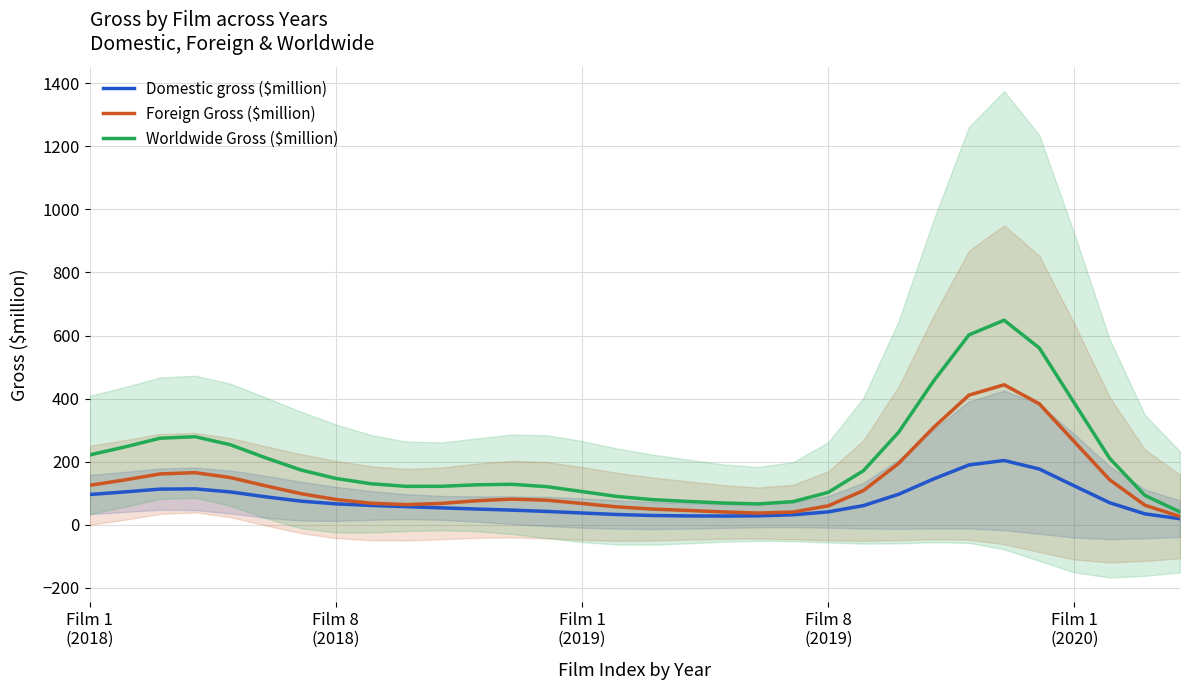

Where is Foreign Gross ($million) nearest to the value 235?

Film 1
(2020)